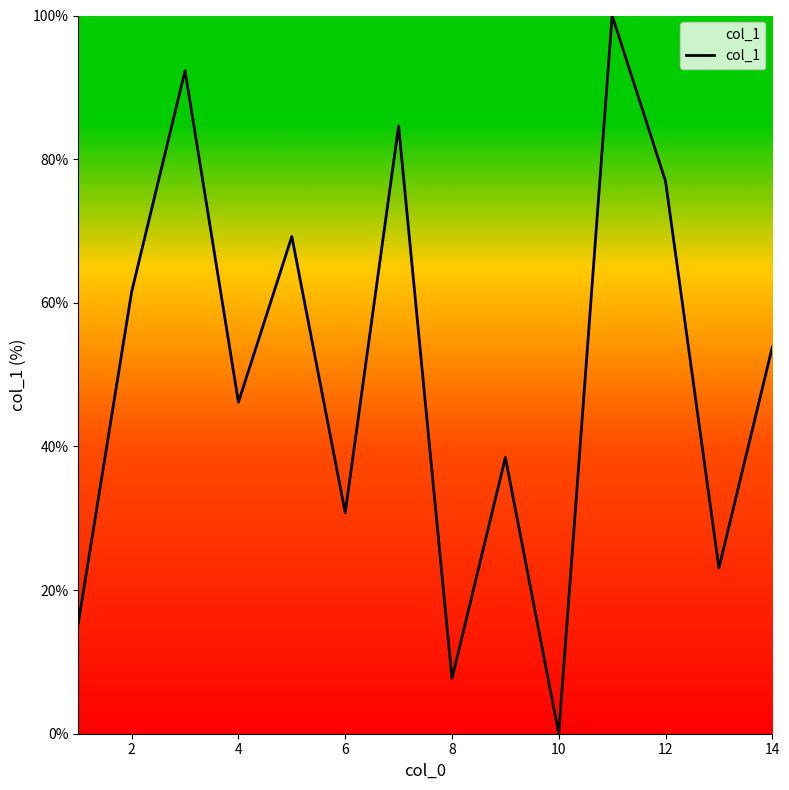

Count the number of categories in the chart.

14